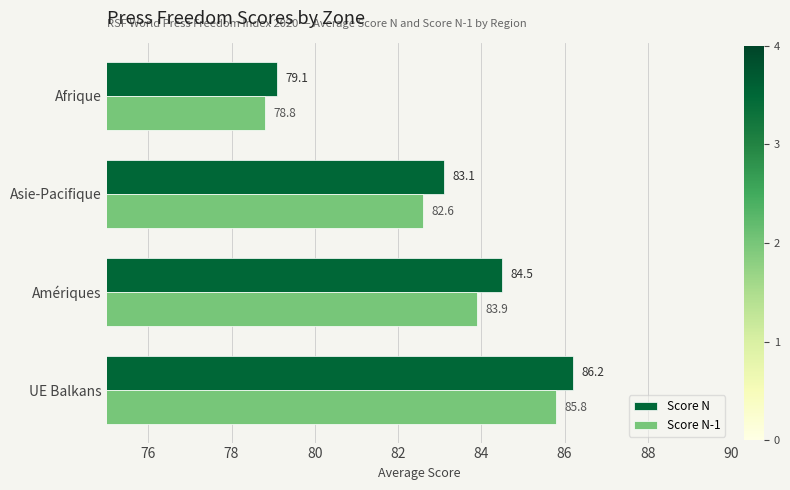

What is the difference between the Score N-1 values at UE Balkans and Asie-Pacifique?

3.2